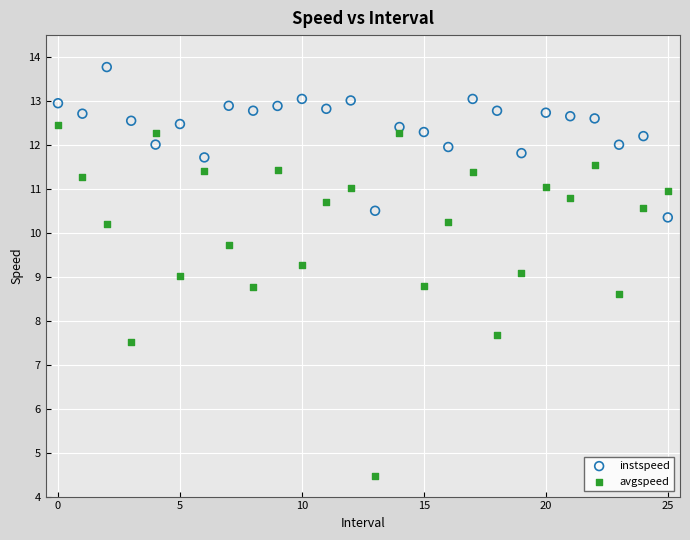

Which series reaches the maximum Y coordinate?

instspeed